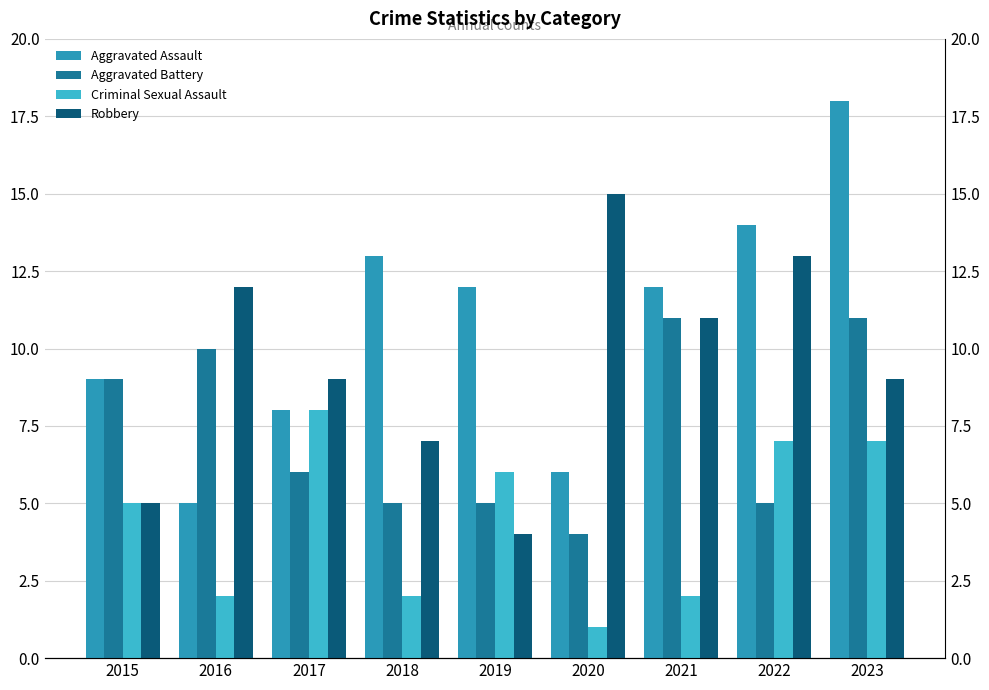

Reading right to left, transcribe all the data shown in this chart.

Aggravated Assault: 2023=18	2022=14	2021=12	2020=6	2019=12	2018=13	2017=8	2016=5	2015=9
Aggravated Battery: 2023=11	2022=5	2021=11	2020=4	2019=5	2018=5	2017=6	2016=10	2015=9
Criminal Sexual Assault: 2023=7	2022=7	2021=2	2020=1	2019=6	2018=2	2017=8	2016=2	2015=5
Robbery: 2023=9	2022=13	2021=11	2020=15	2019=4	2018=7	2017=9	2016=12	2015=5